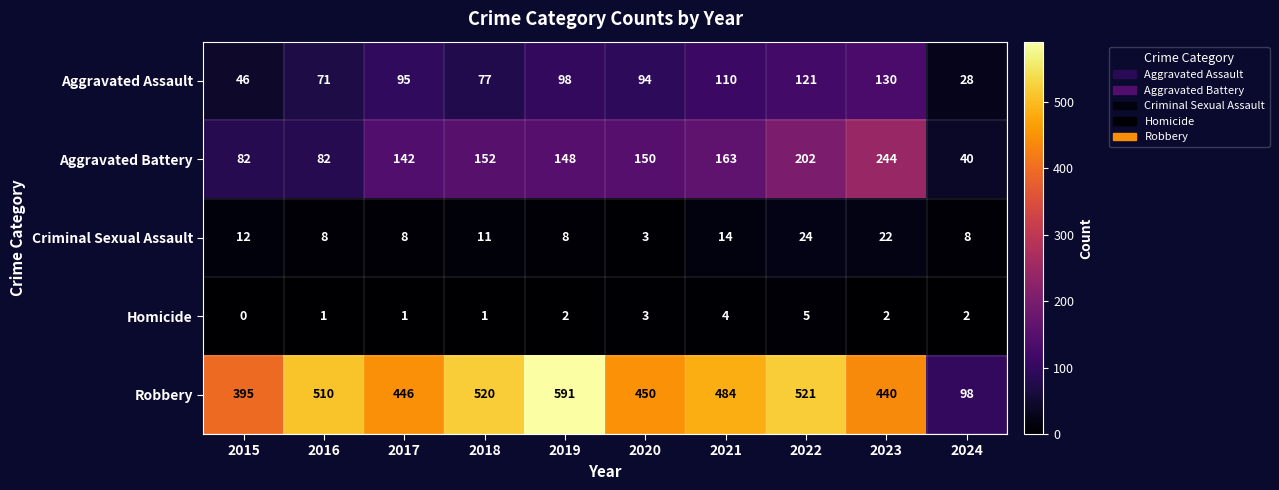

What is the difference between the maximum and second lowest values in the Robbery series?

196